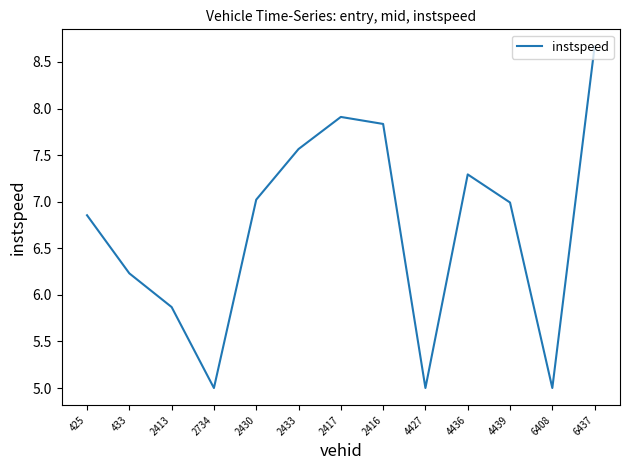

Which category has the highest value across all series?

6437